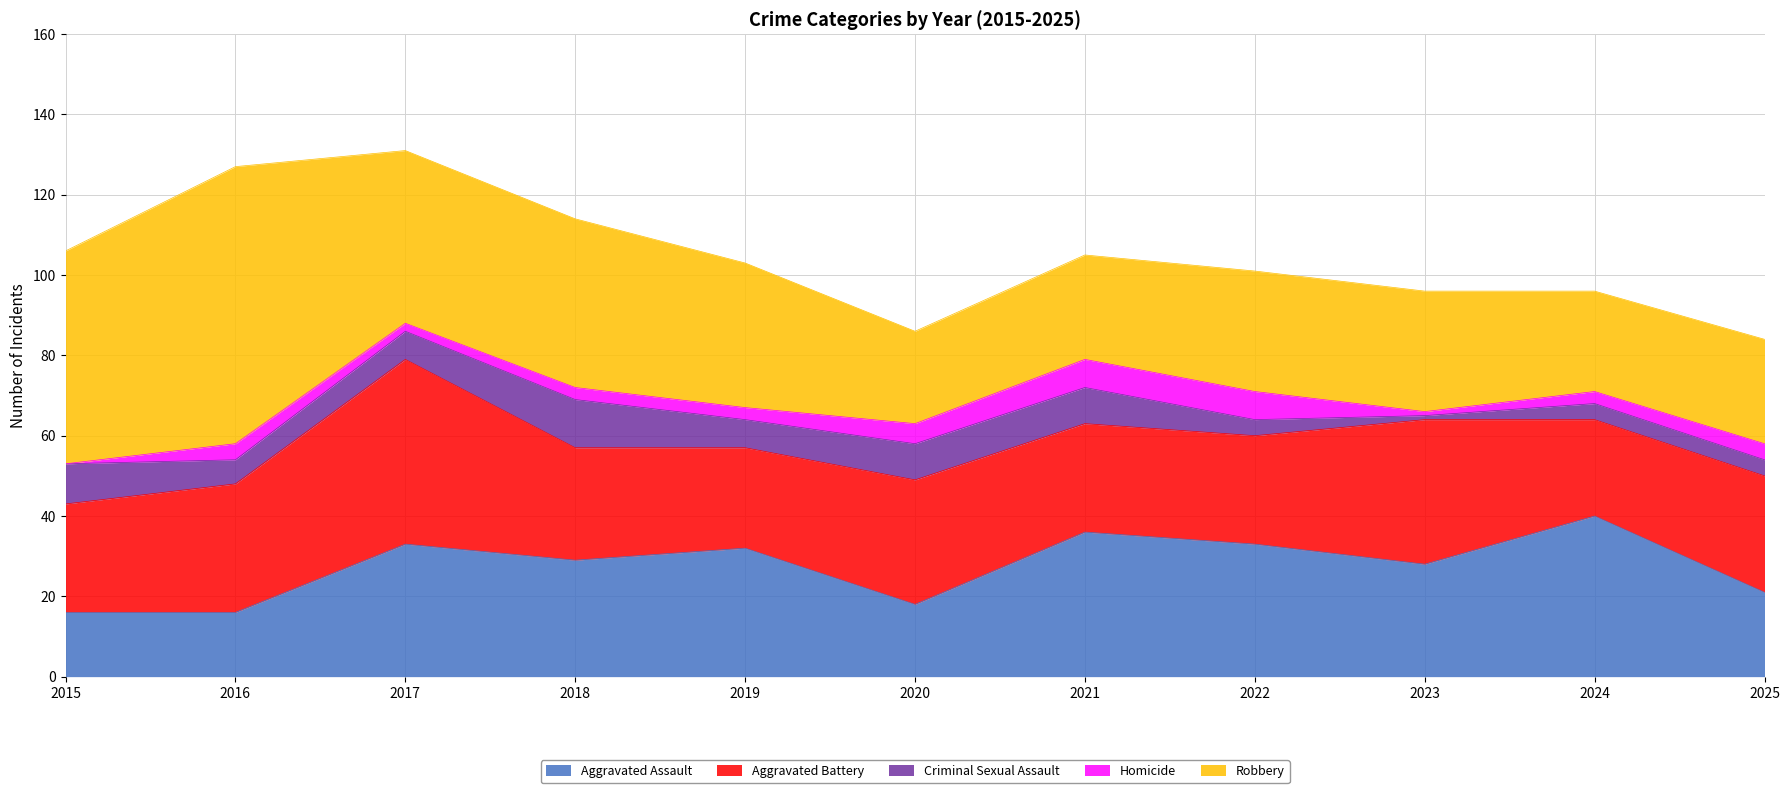

What is the spread (max minus min) of values at 2021?

29